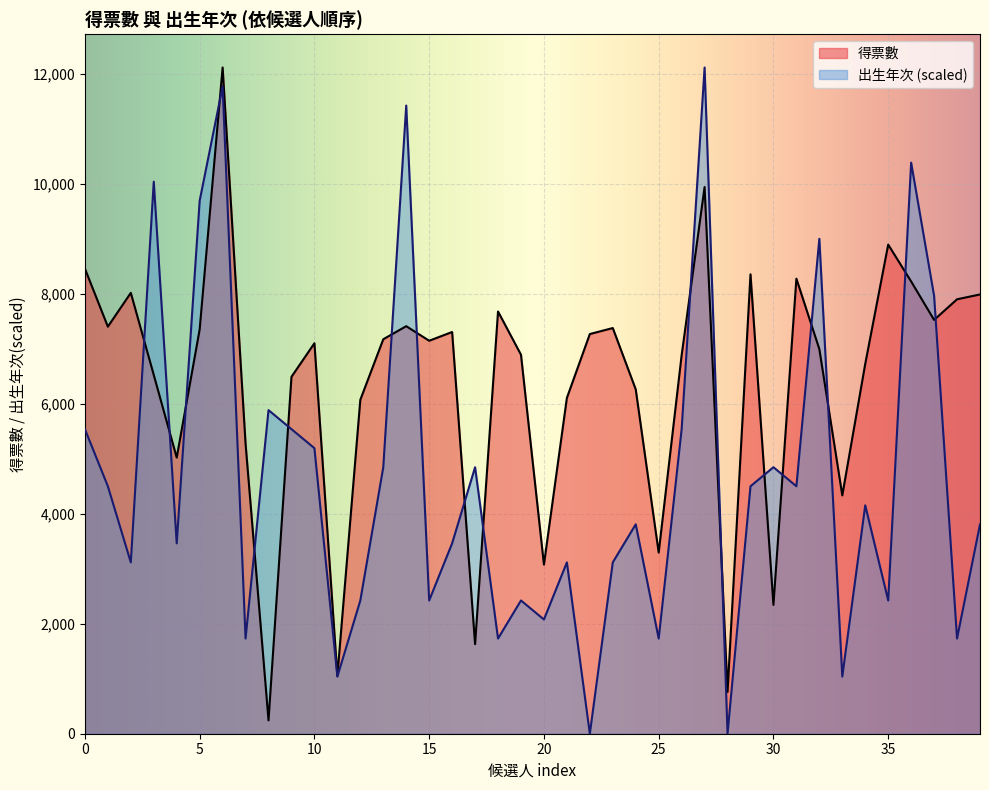

At how many categories does at least one series exceed 11936?

2